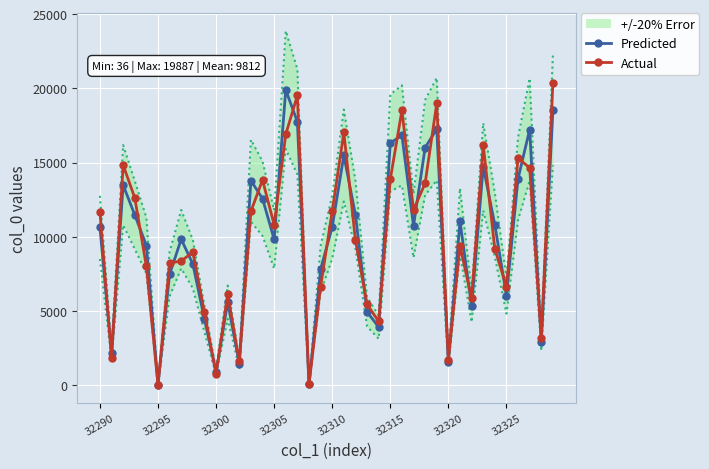

Is it true that Predicted equals 6031.0 at 32325?

True